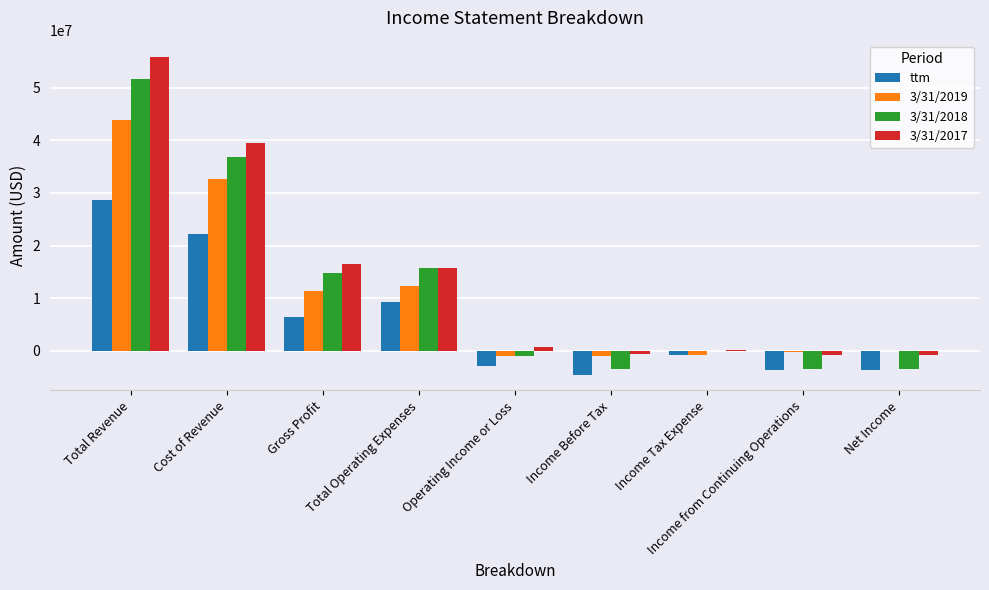

What is the difference between the highest and lowest values at Net Income?

3662000